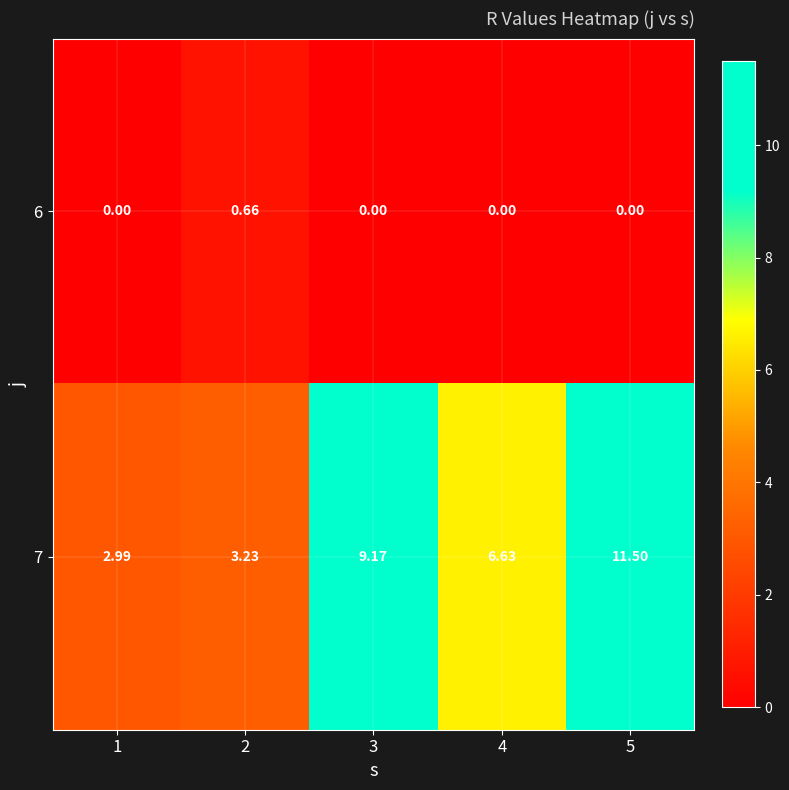

Is the value of 7 at 2 greater than the value of 6 at 4?

Yes